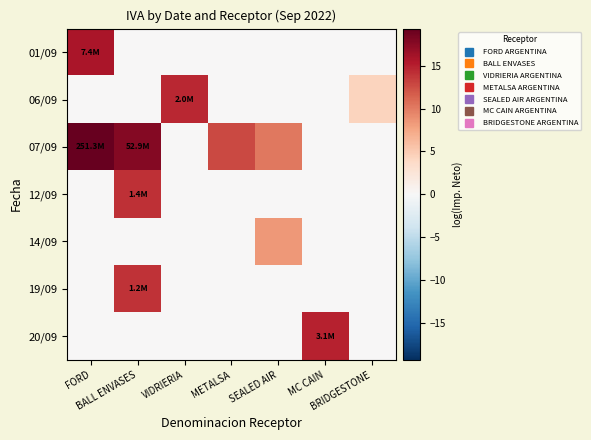

At which category is the sum across all series the highest?

BALL ENVASES